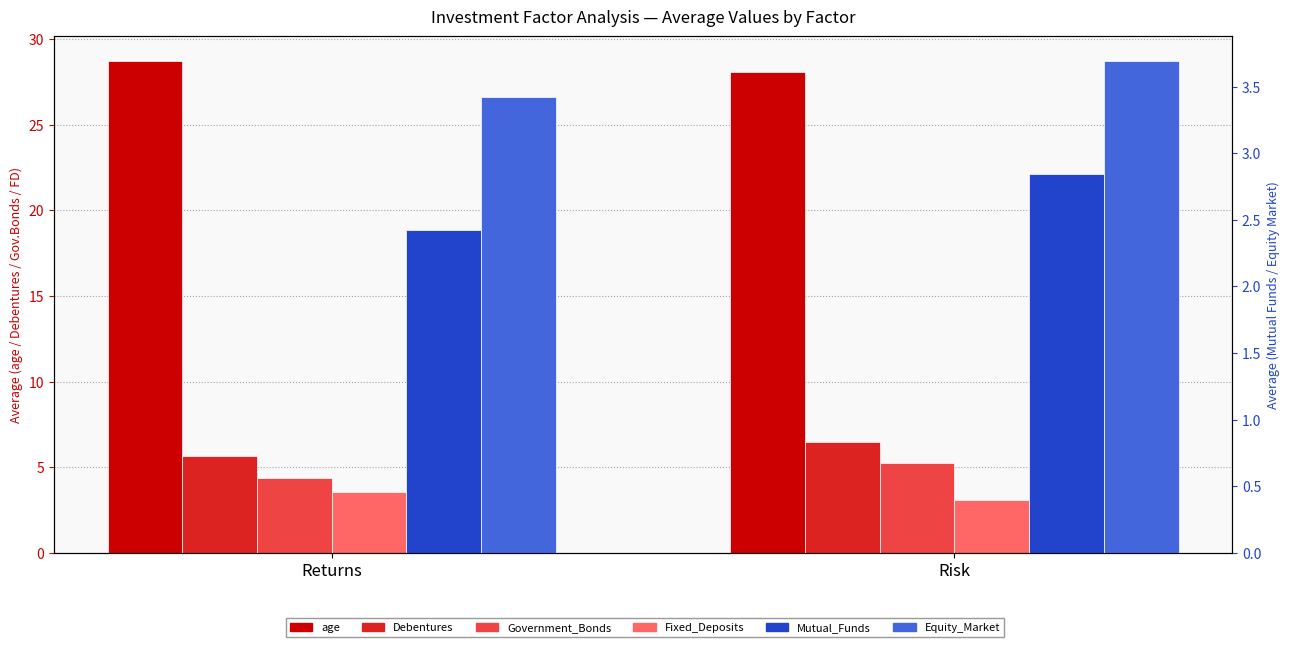

Which series has the largest total across all categories?

age